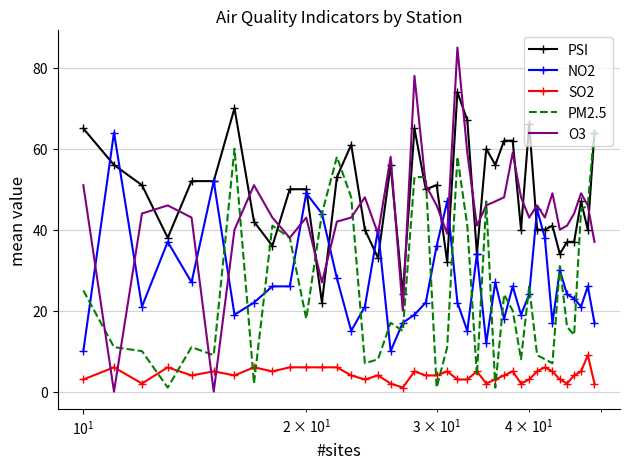

True or false: NO2 and SO2 cross at least once.

False